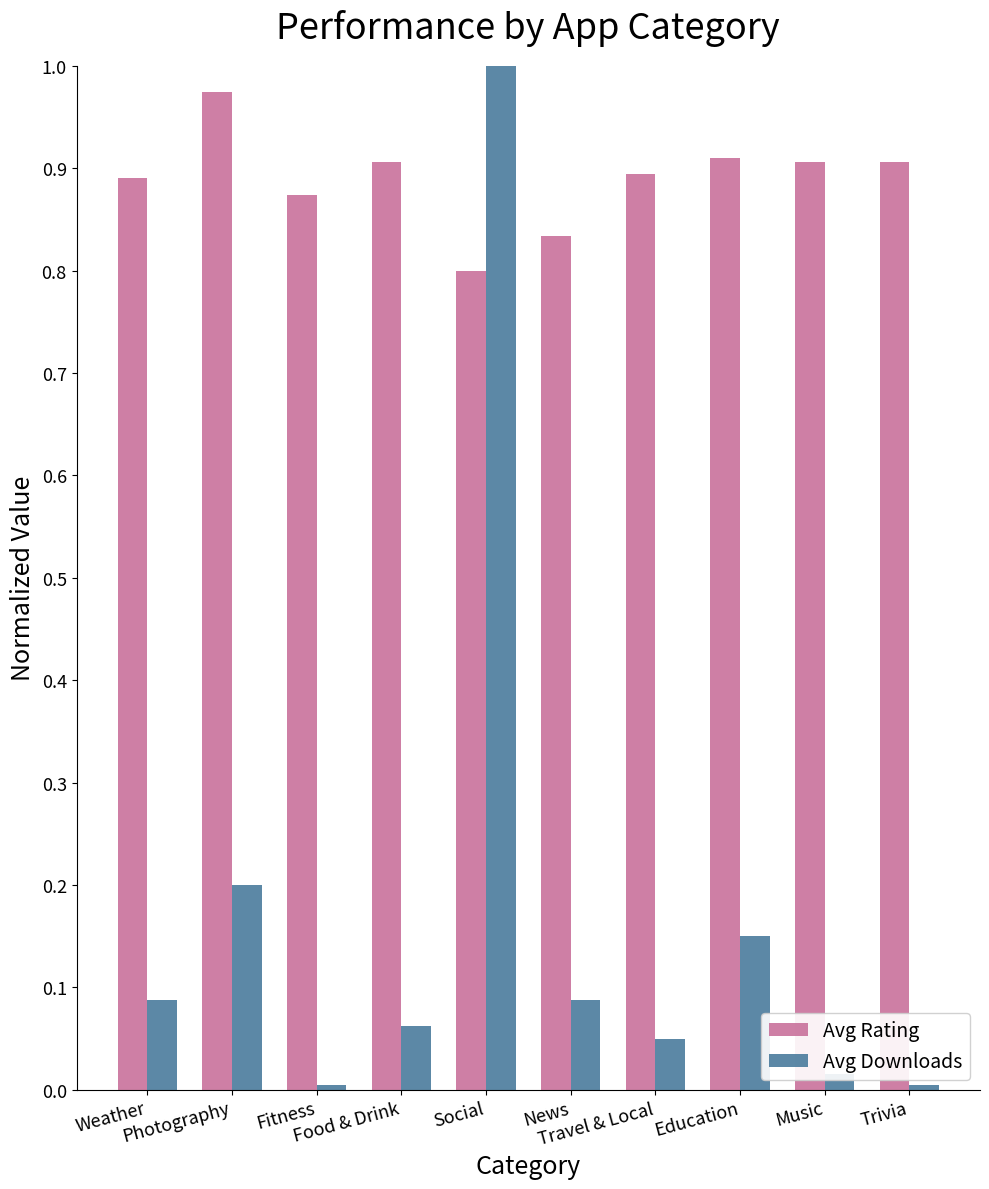

Is it true that Avg Rating equals 1.3 at Music?

False